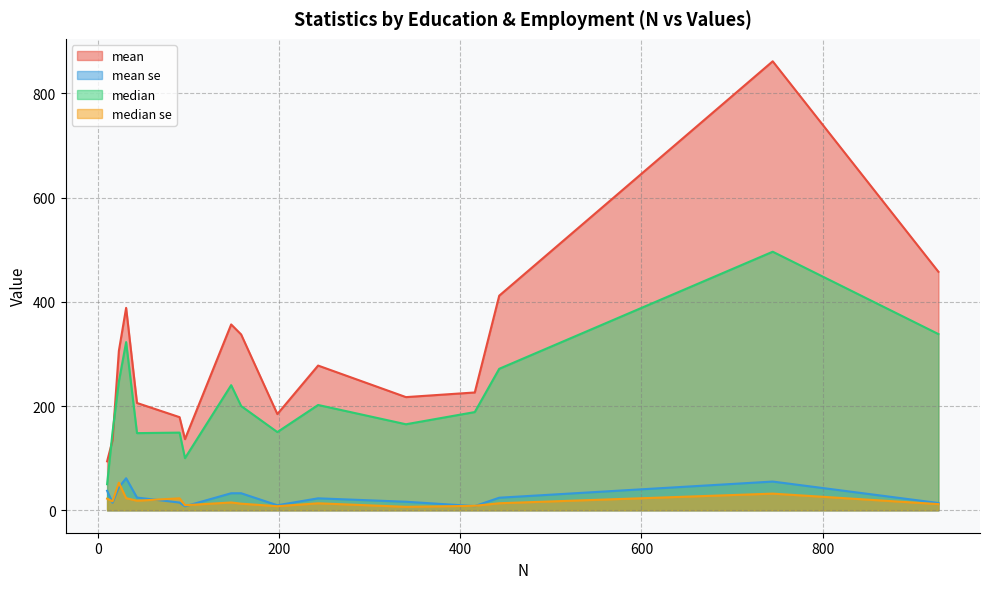

List the series in order of their peak value, highest first.

mean, median, mean se, median se